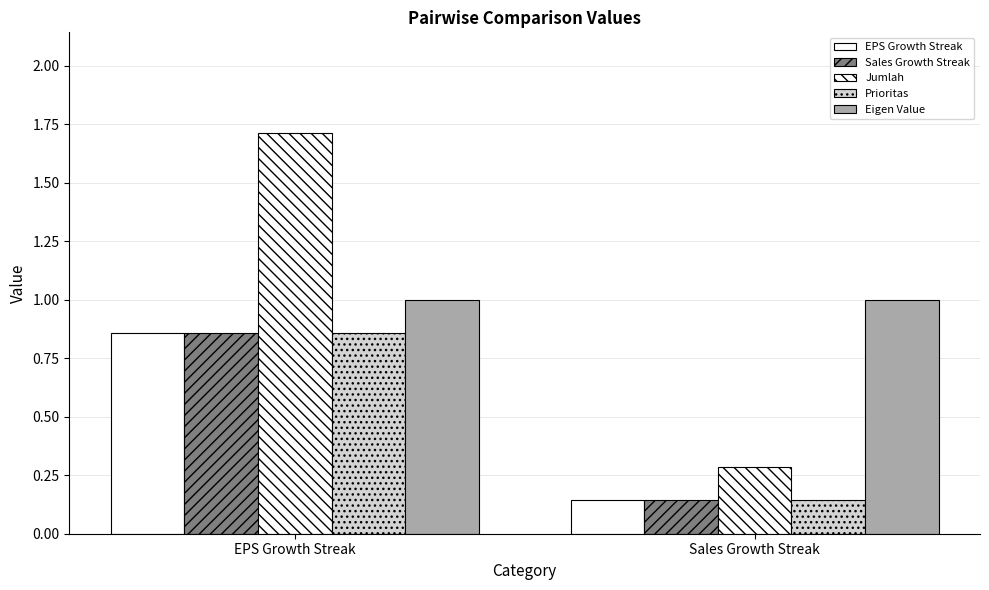

What is the difference between the EPS Growth Streak values at Sales Growth Streak and EPS Growth Streak?

0.7